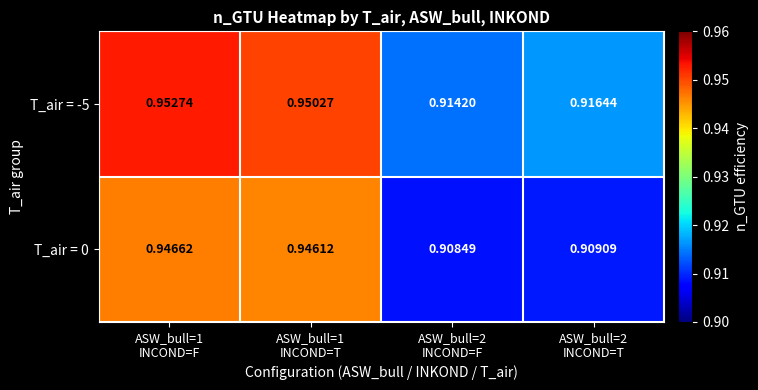

Reading left to right, what are all the values shown in this chart?

T_air = -5: ASW_bull=1
INCOND=F=1.0	ASW_bull=1
INCOND=T=1.0	ASW_bull=2
INCOND=F=0.9	ASW_bull=2
INCOND=T=0.9
T_air = 0: ASW_bull=1
INCOND=F=0.9	ASW_bull=1
INCOND=T=0.9	ASW_bull=2
INCOND=F=0.9	ASW_bull=2
INCOND=T=0.9